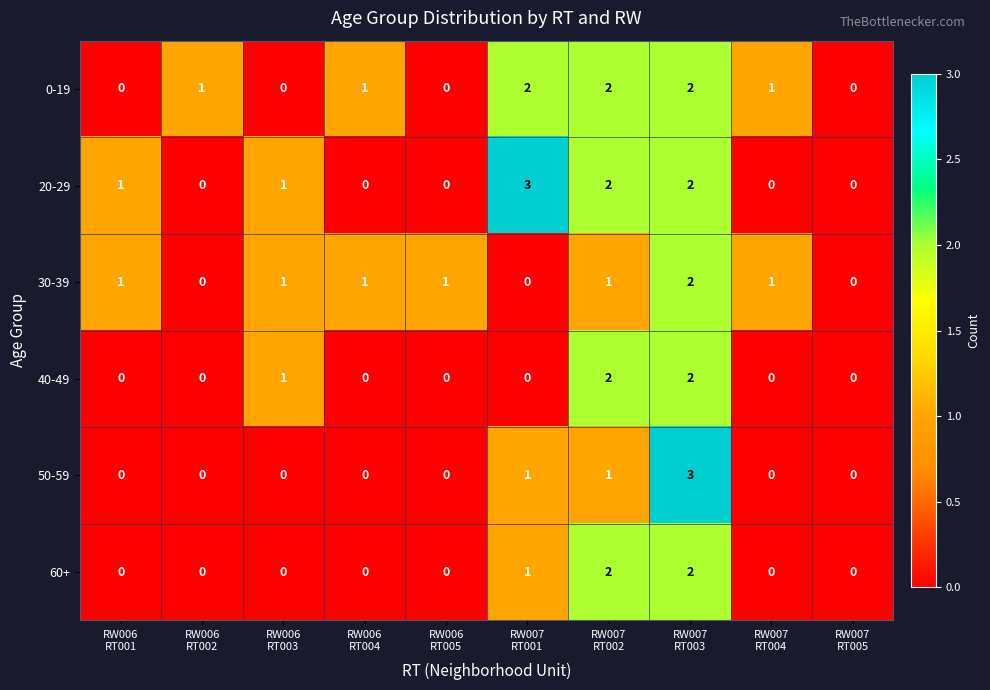

Count the number of categories in the chart.

10